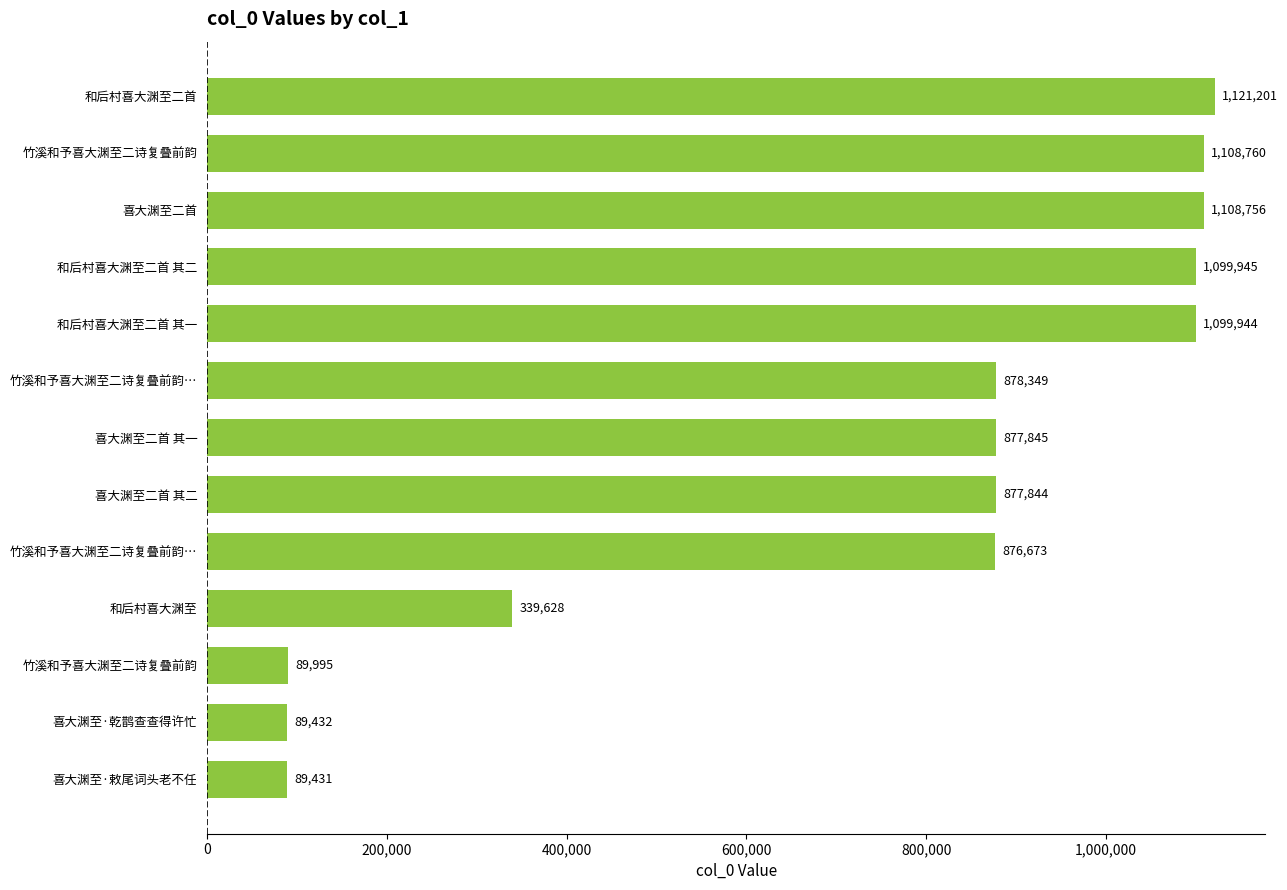

How many series are shown in this chart?

1